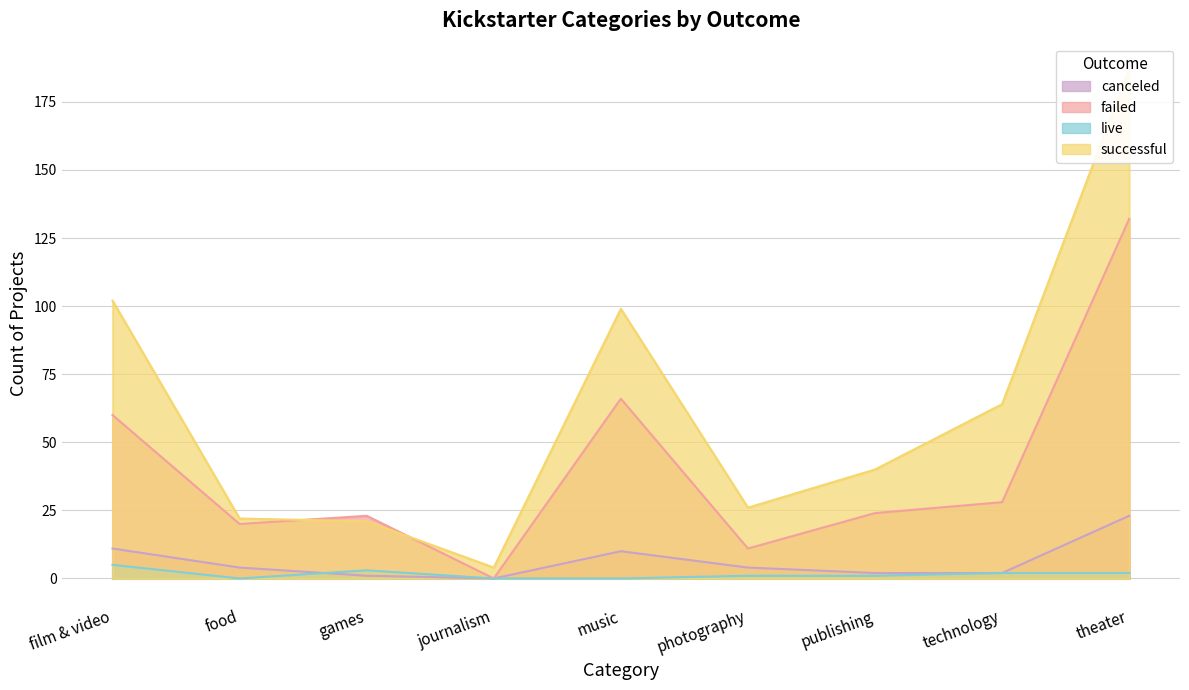

True or false: live and failed cross at least once.

False